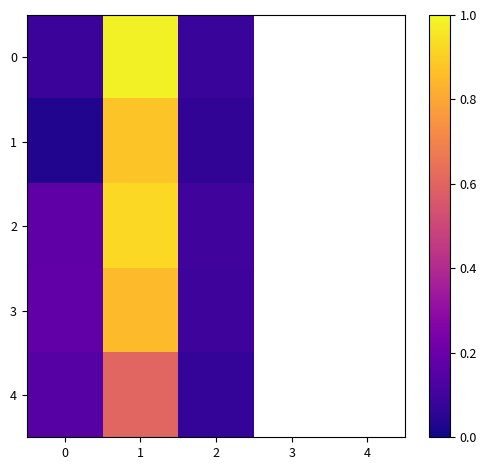

Rank the series by their maximum value, from highest to lowest.

0, 2, 1, 3, 4